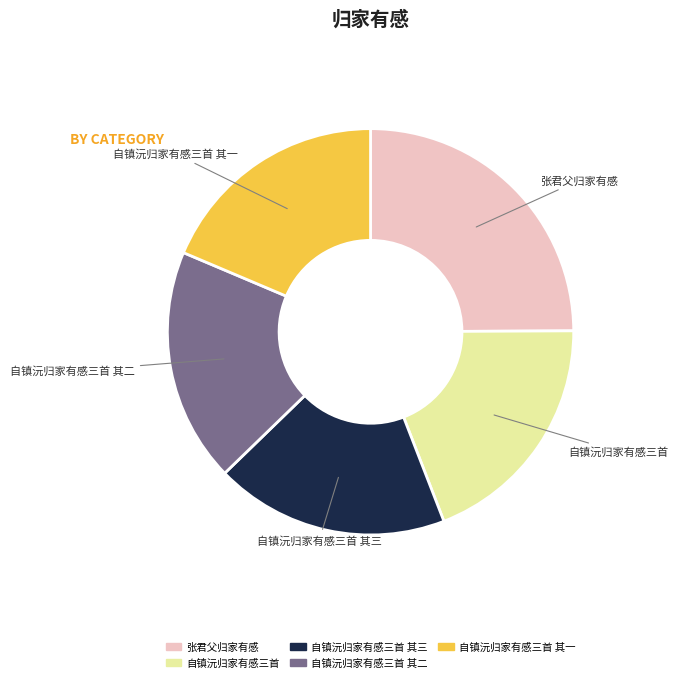

Does any single category account for the majority?

No